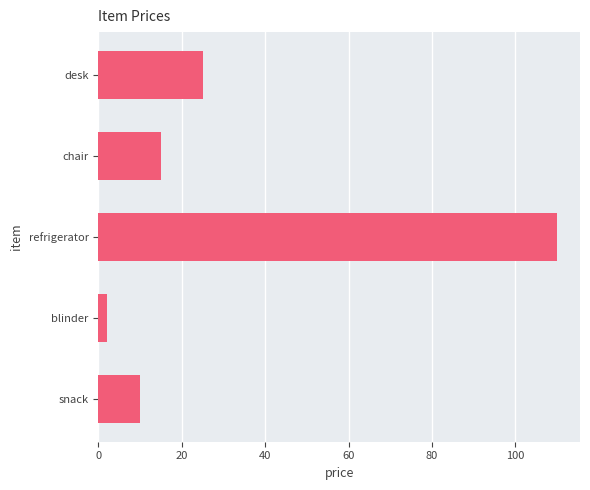

Is it true that the value at chair is 15?

True